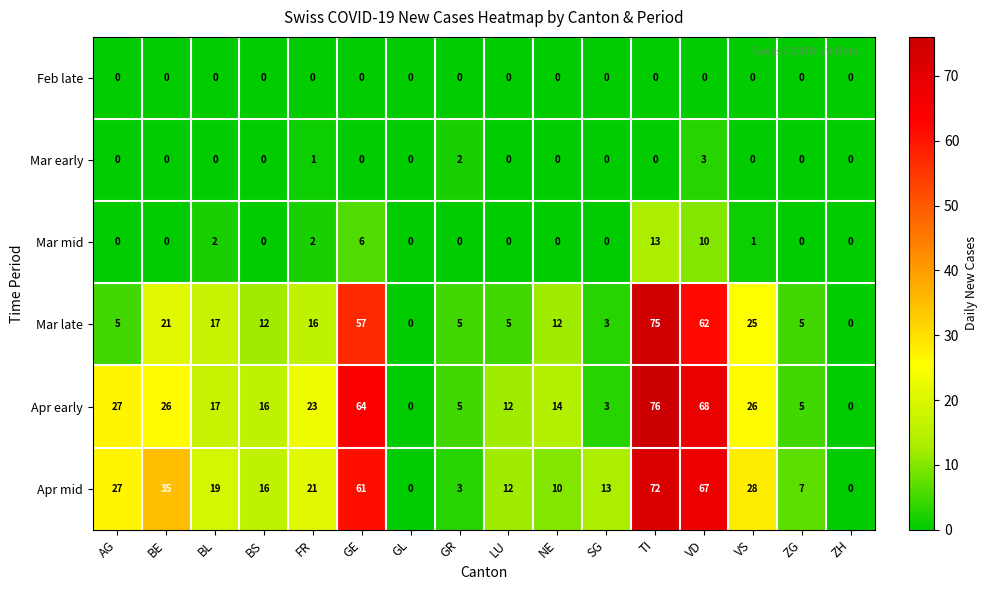

Which series has the largest total across all categories?

Apr mid